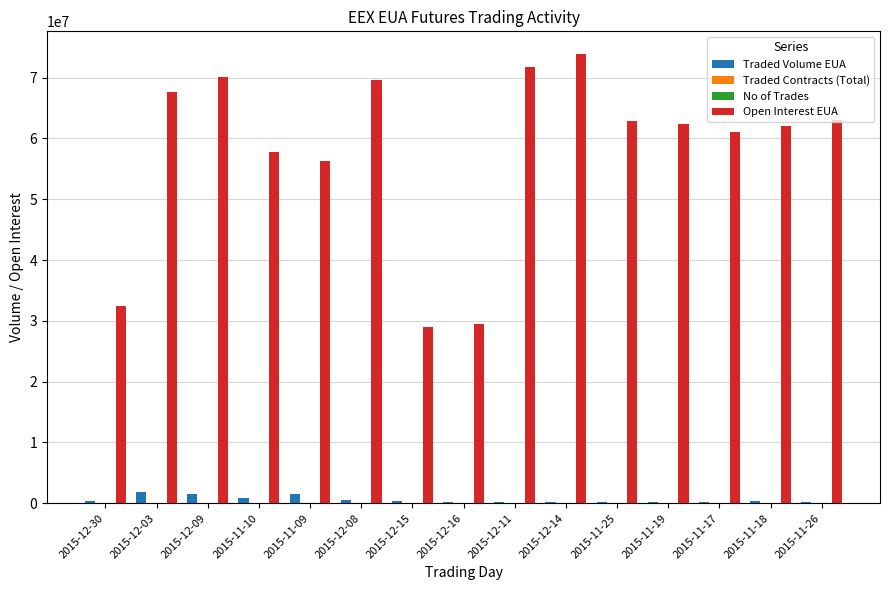

Which series has the largest total across all categories?

Open Interest EUA